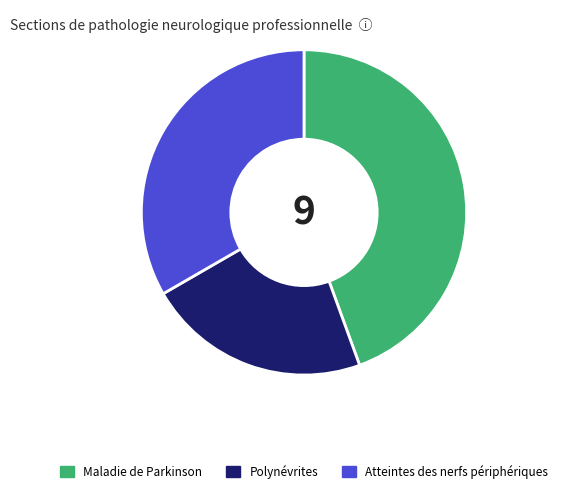

How many slices are in this pie chart?

3